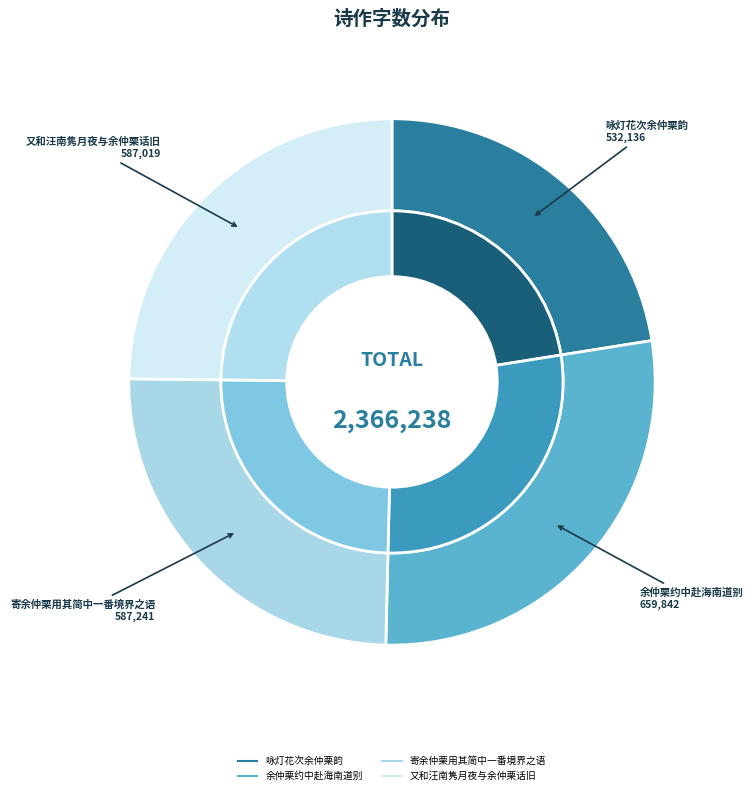

Rank the categories by value from highest to lowest.

余仲栗约中赴海南道别, 寄余仲栗用其简中一番境界之语, 又和汪南隽月夜与余仲栗话旧, 咏灯花次余仲栗韵